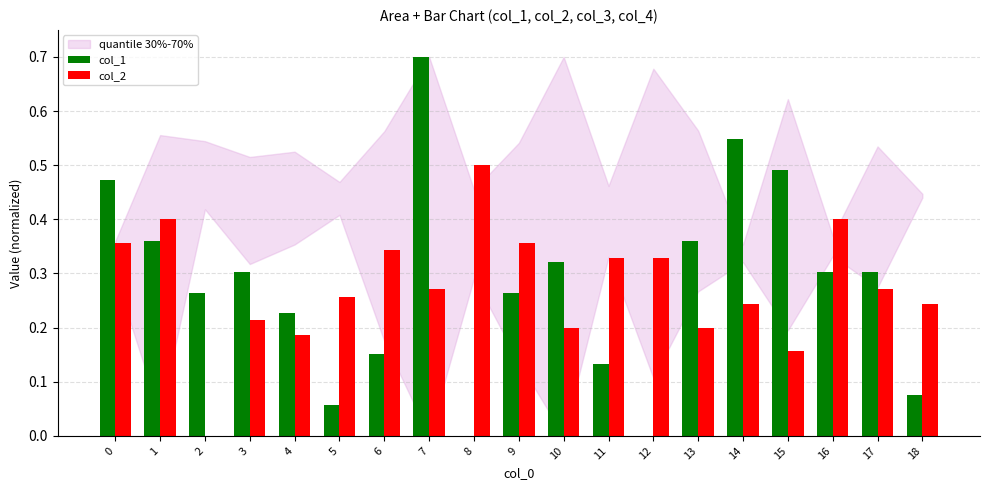

At which category is the sum across all series the highest?

7